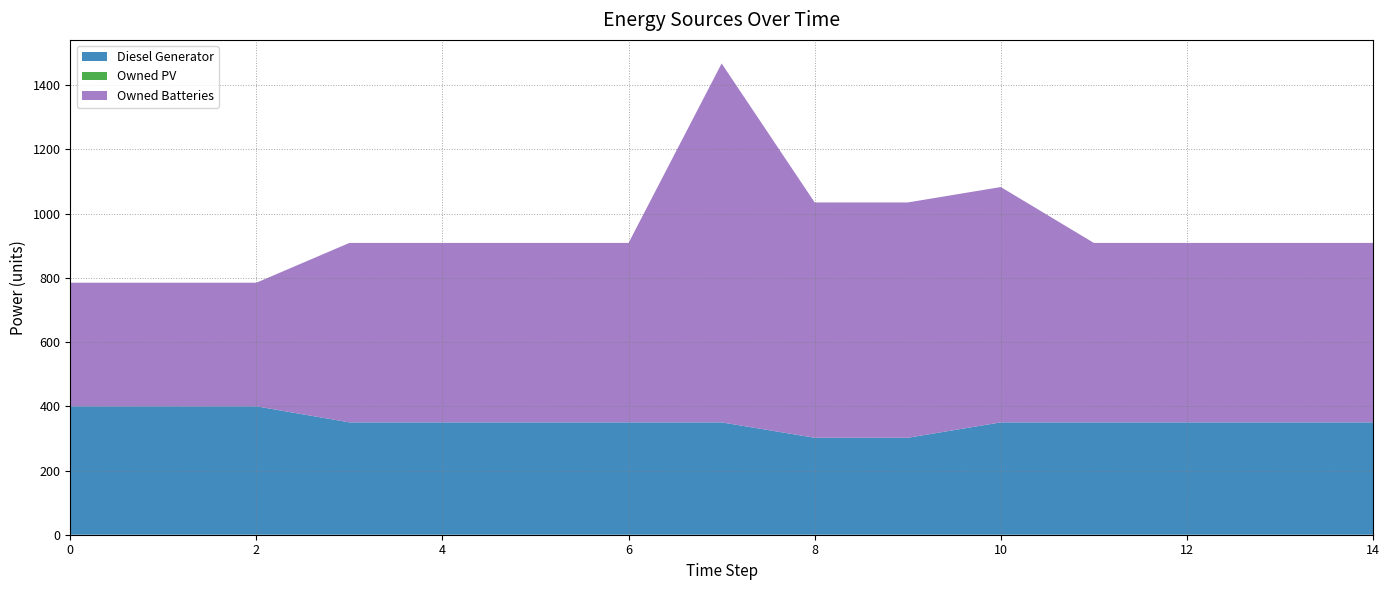

Which has a higher value, 13 or 8?

13